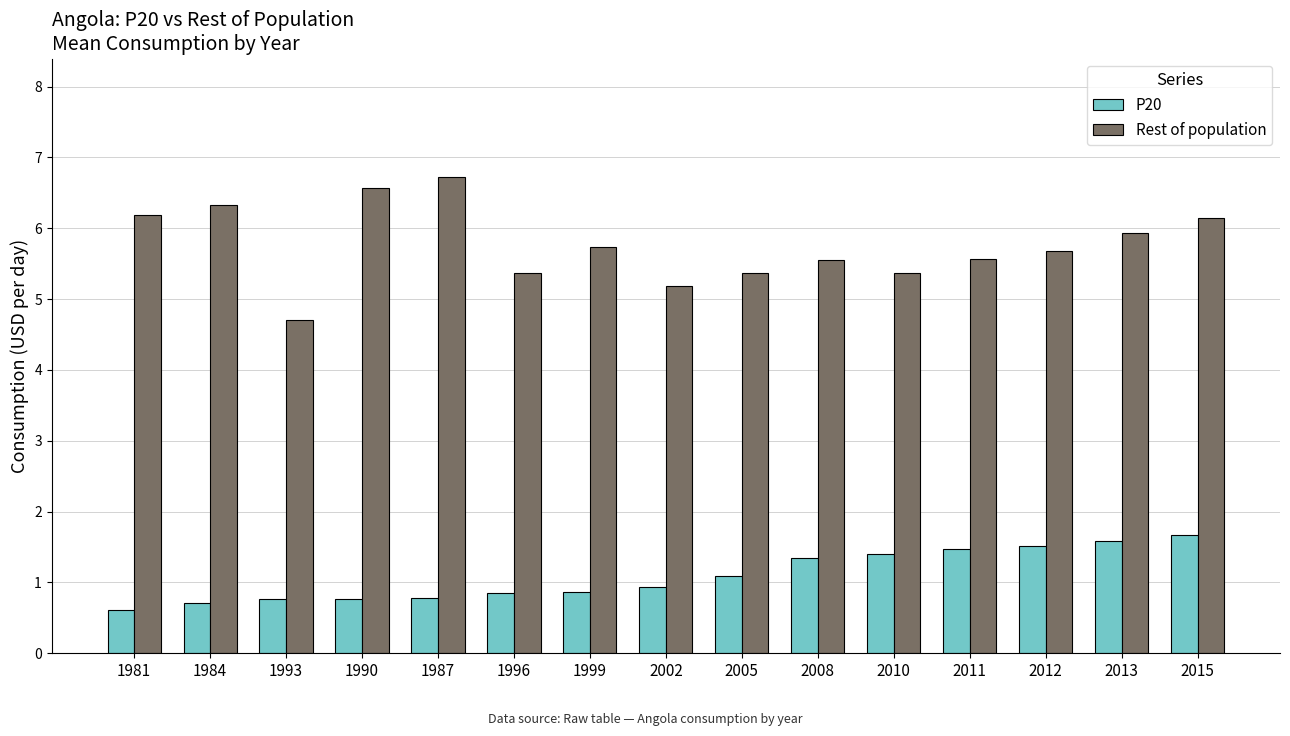

The P20 series shows 1.1 at 1984. True or false?

False